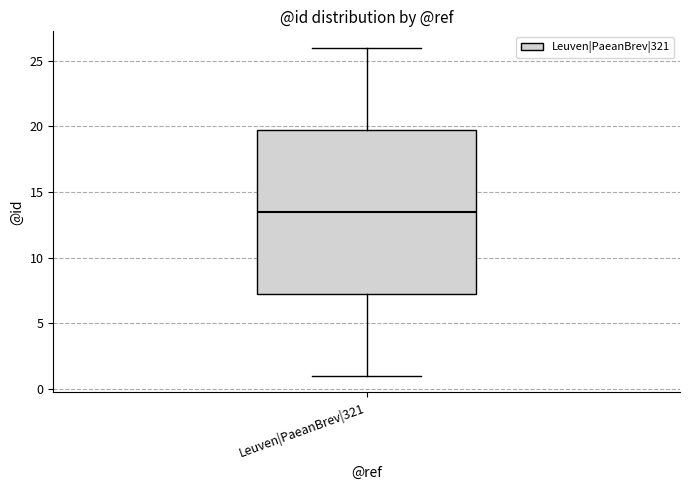

Transcribe this box plot: give where the median line is, the range the box spans, and where the two whiskers end, as read against the y-axis. The values are not printed on the chart, so give them approximately, as read against the axis.

median 13.5, box 7.5 to 20.0, whiskers 1.0 to 26.0